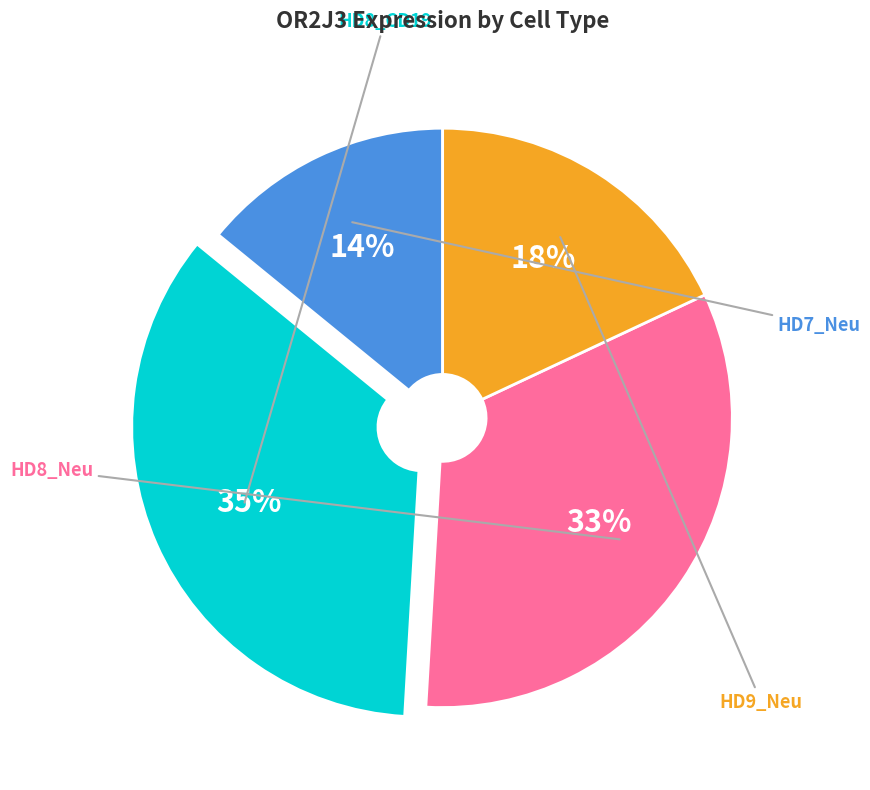

To the nearest percent, what is the average slice percentage?

25%